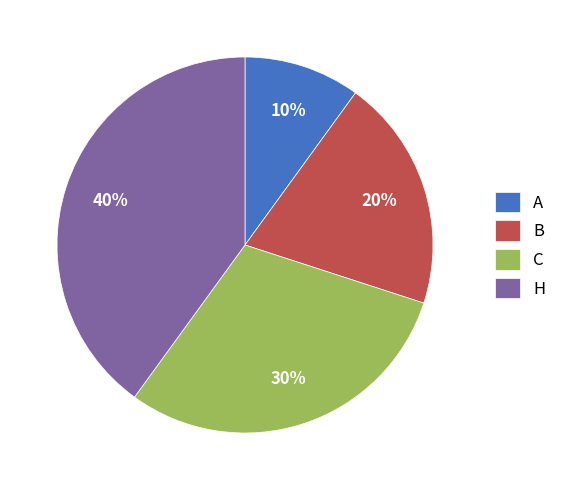

Is there a majority slice in this chart?

No